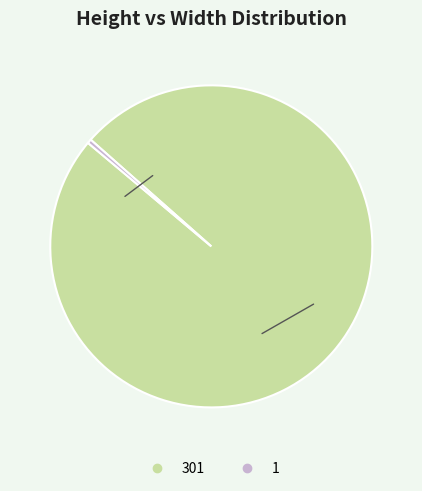

How many segments does this pie chart have?

2